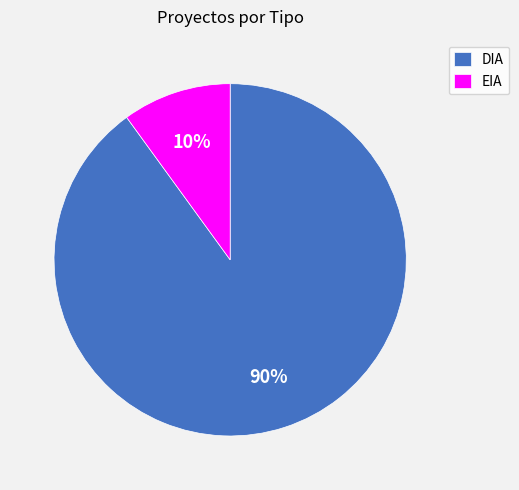

Count the number of slices in the pie.

2